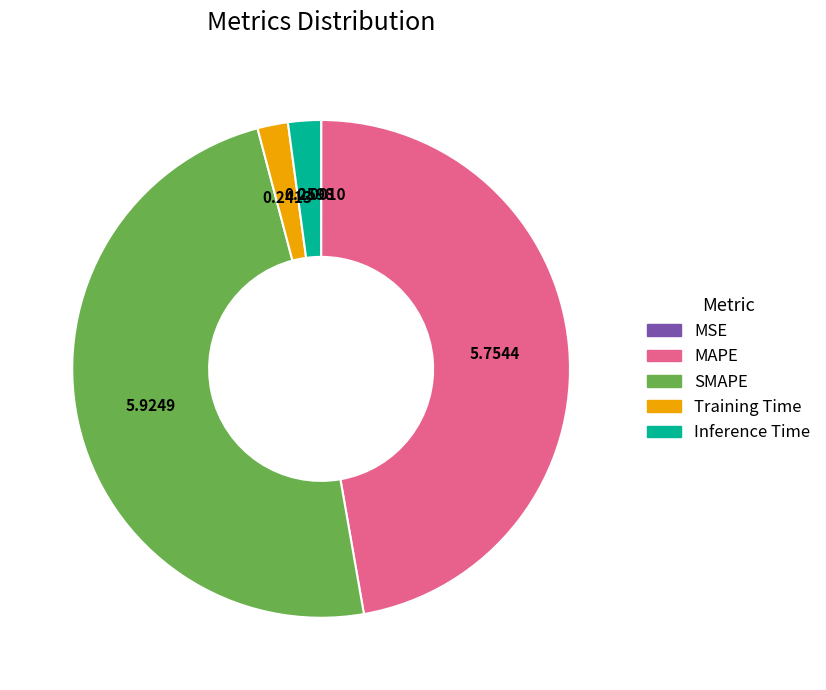

Between MAPE and Training Time, which is larger?

MAPE